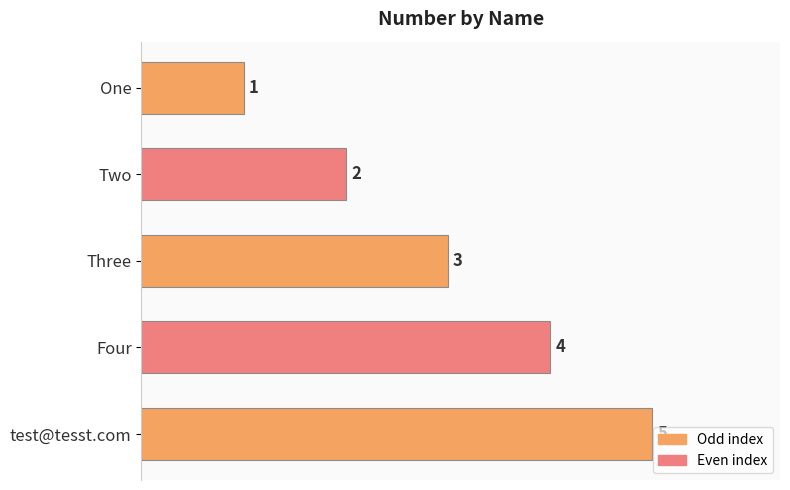

What is the average value?

3